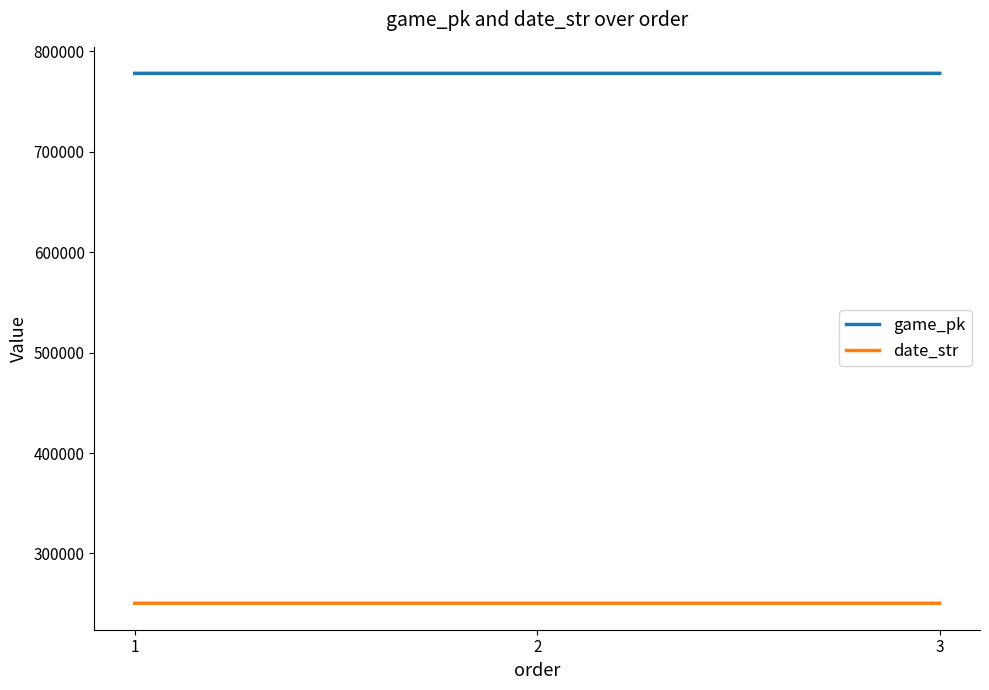

What is the lowest value of the game_pk series?

778189